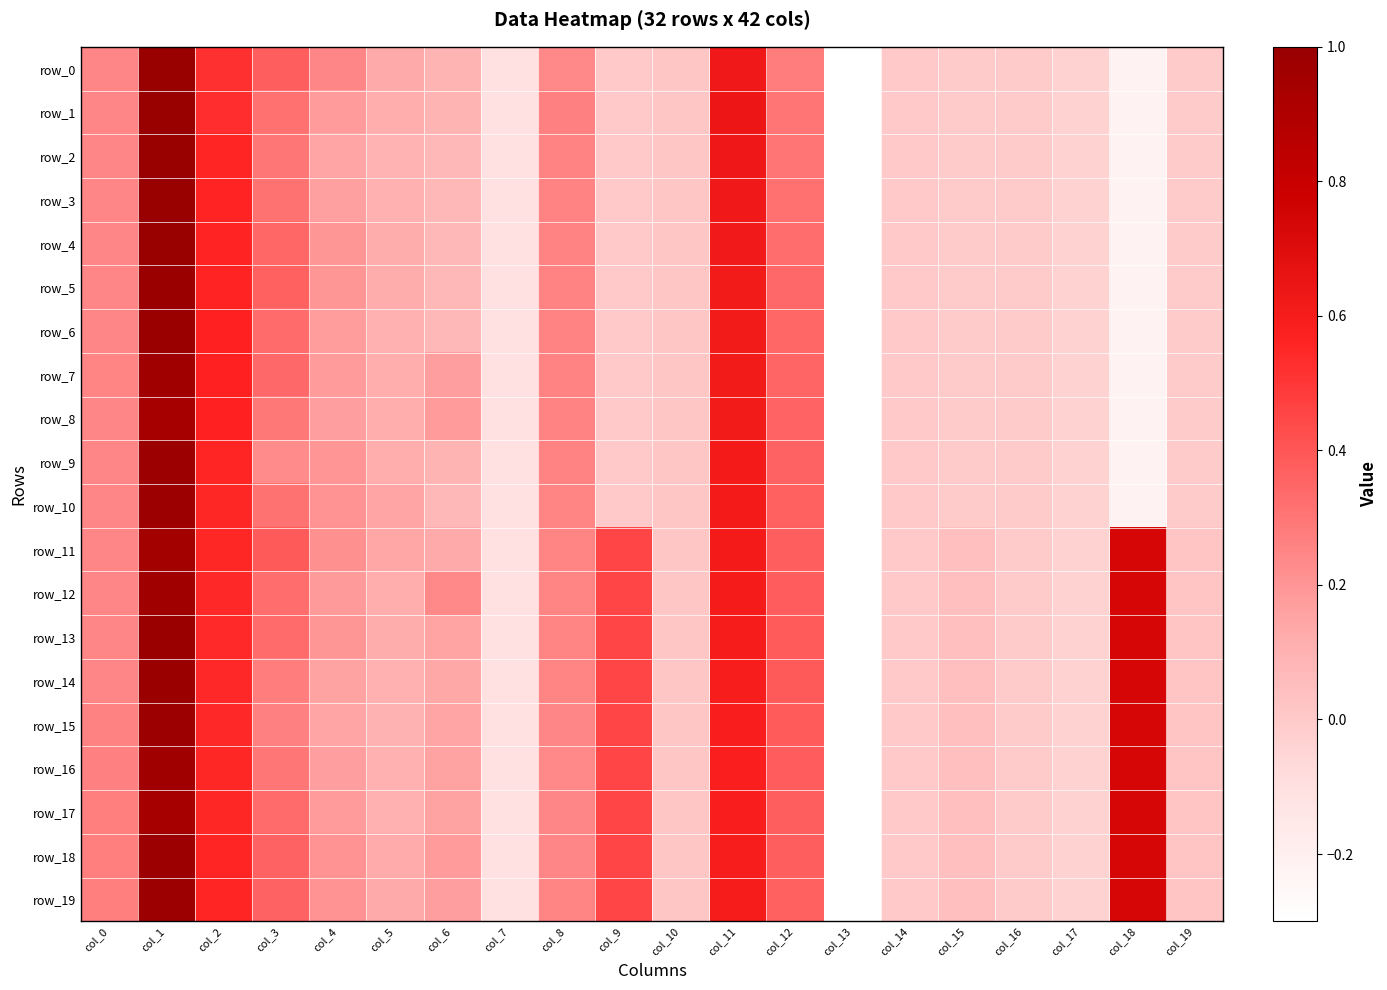

What is the sum of all row_16 values?

4.5